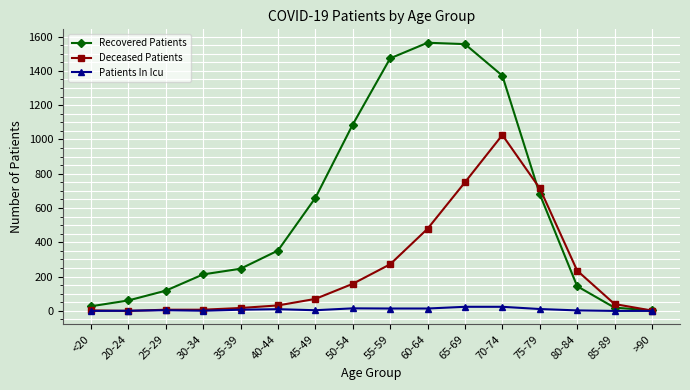

What is the spread (max minus min) of values at 50-54?

1072